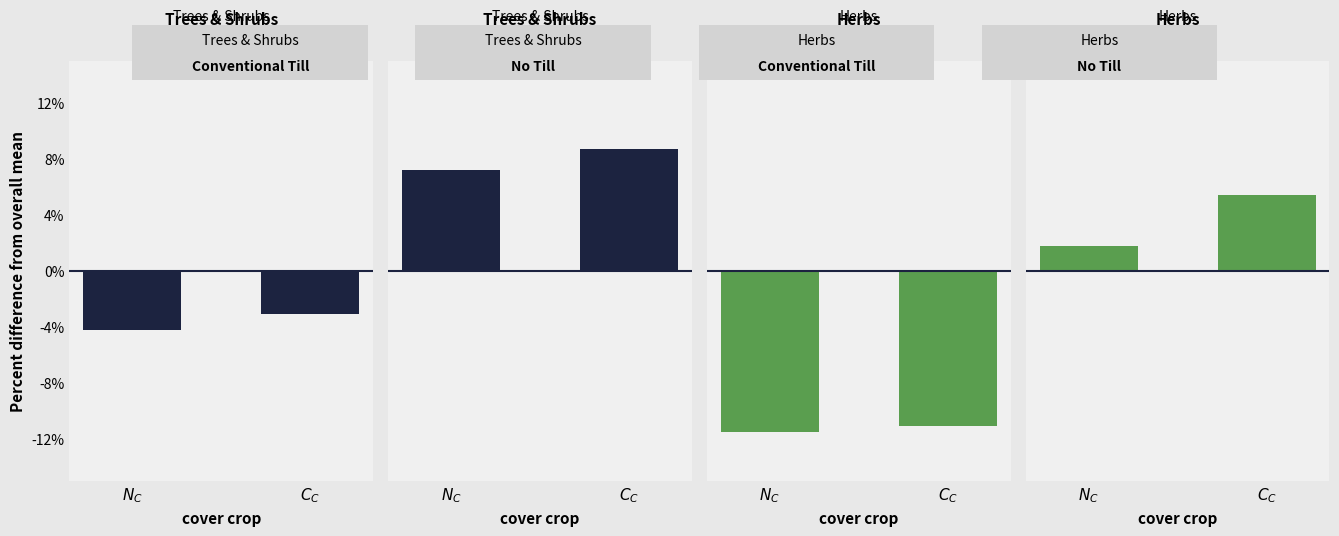

What is the difference between the maximum and minimum values in the Trees & Shrubs - No Till series?

1.5